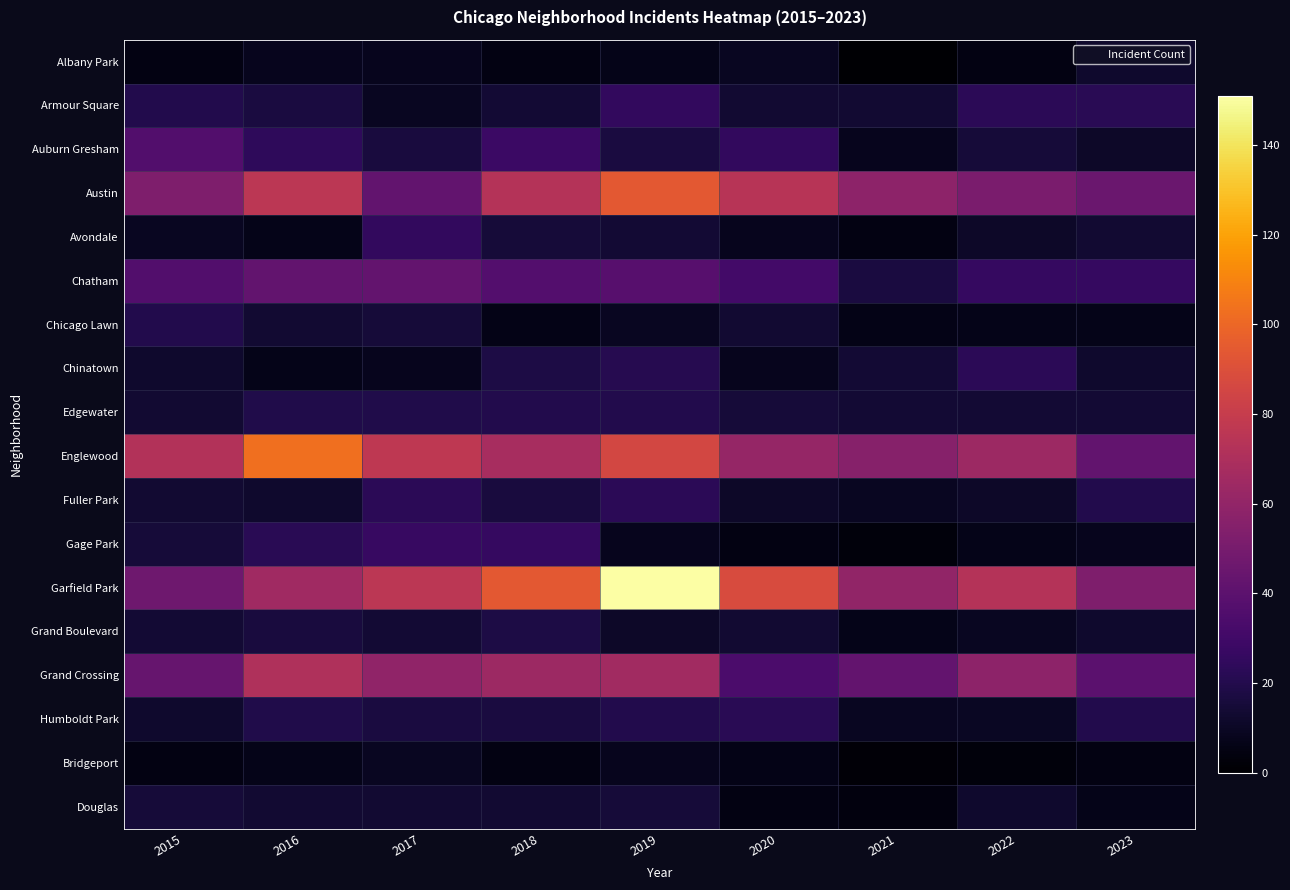

Between 2022 and 2015, which is larger?

2022